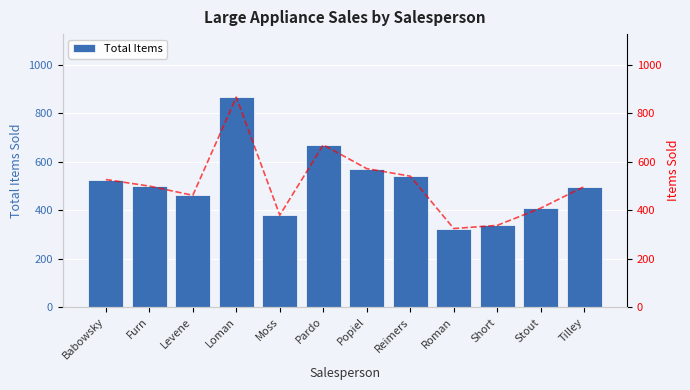

What is the difference between the maximum and minimum values in the Items (line) series?

542